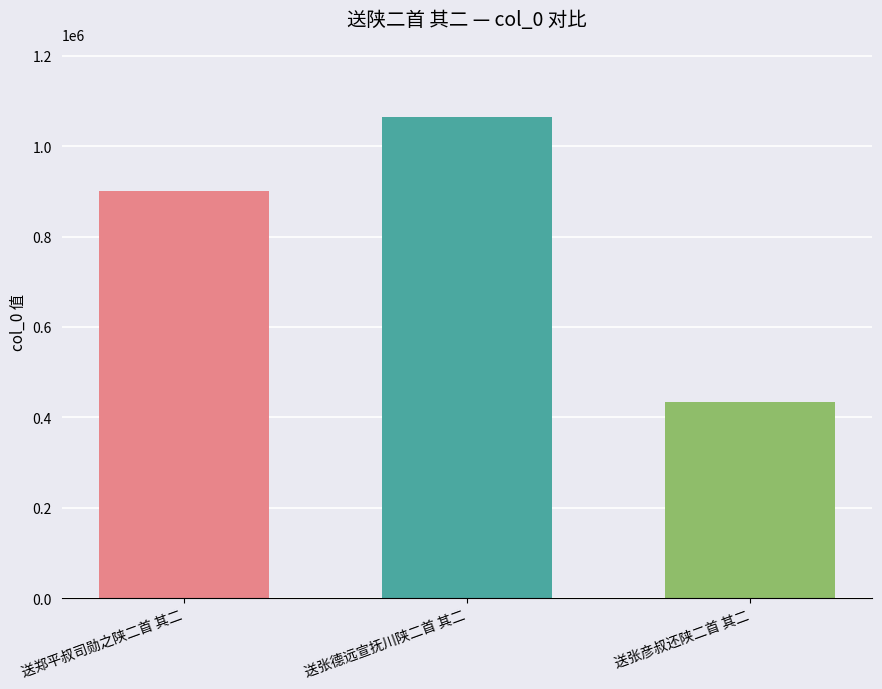

Rank the categories by value from lowest to highest.

送张彦叔还陕二首 其二, 送郑平叔司勋之陕二首 其二, 送张德远宣抚川陕二首 其二